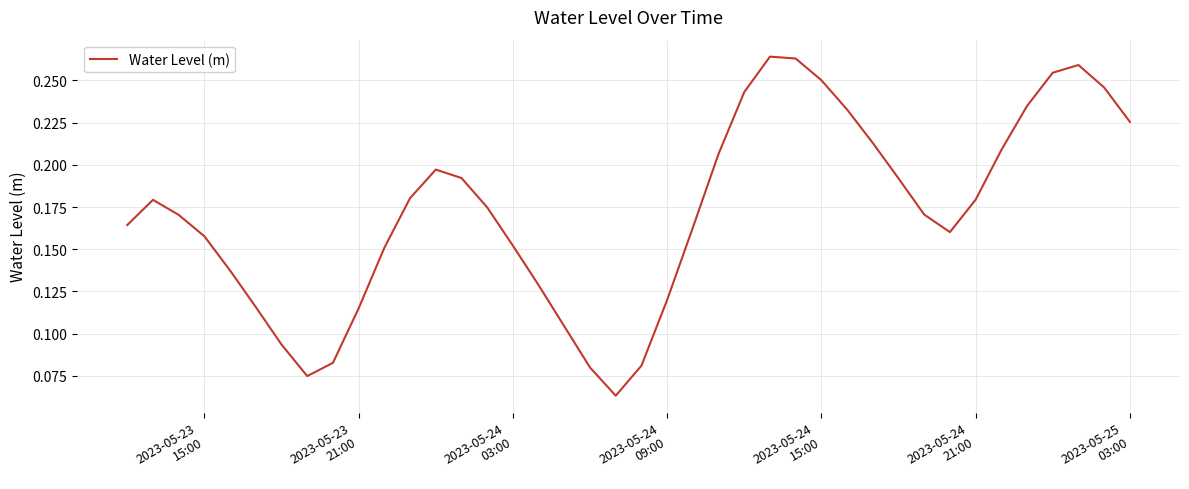

True or false: the data has more than 2 interior local peaks.

True